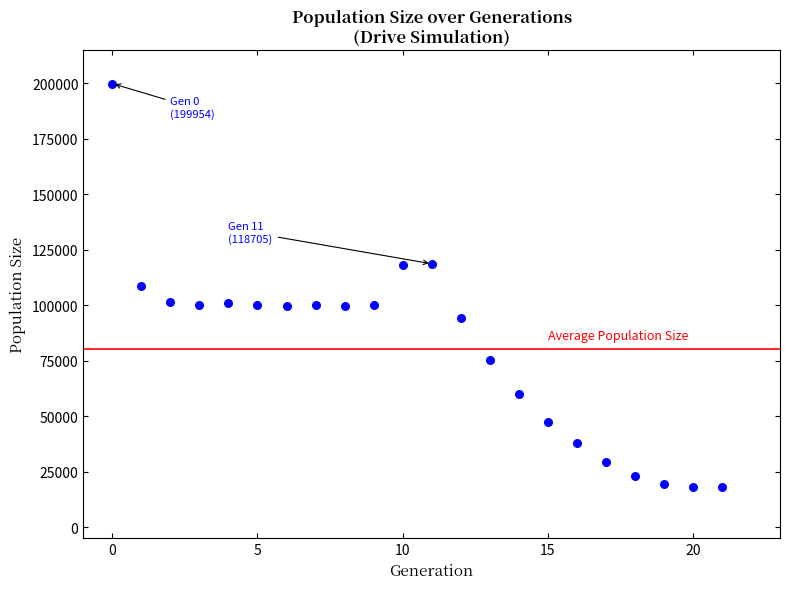

What is the range of Y values (max minus min)?

181954